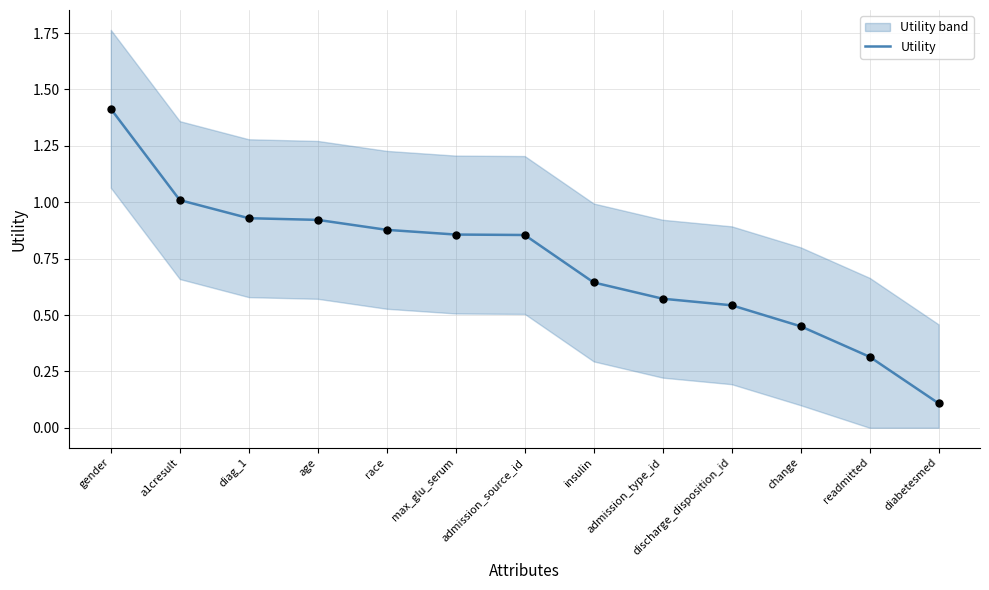

Which has a higher value, readmitted or change?

change